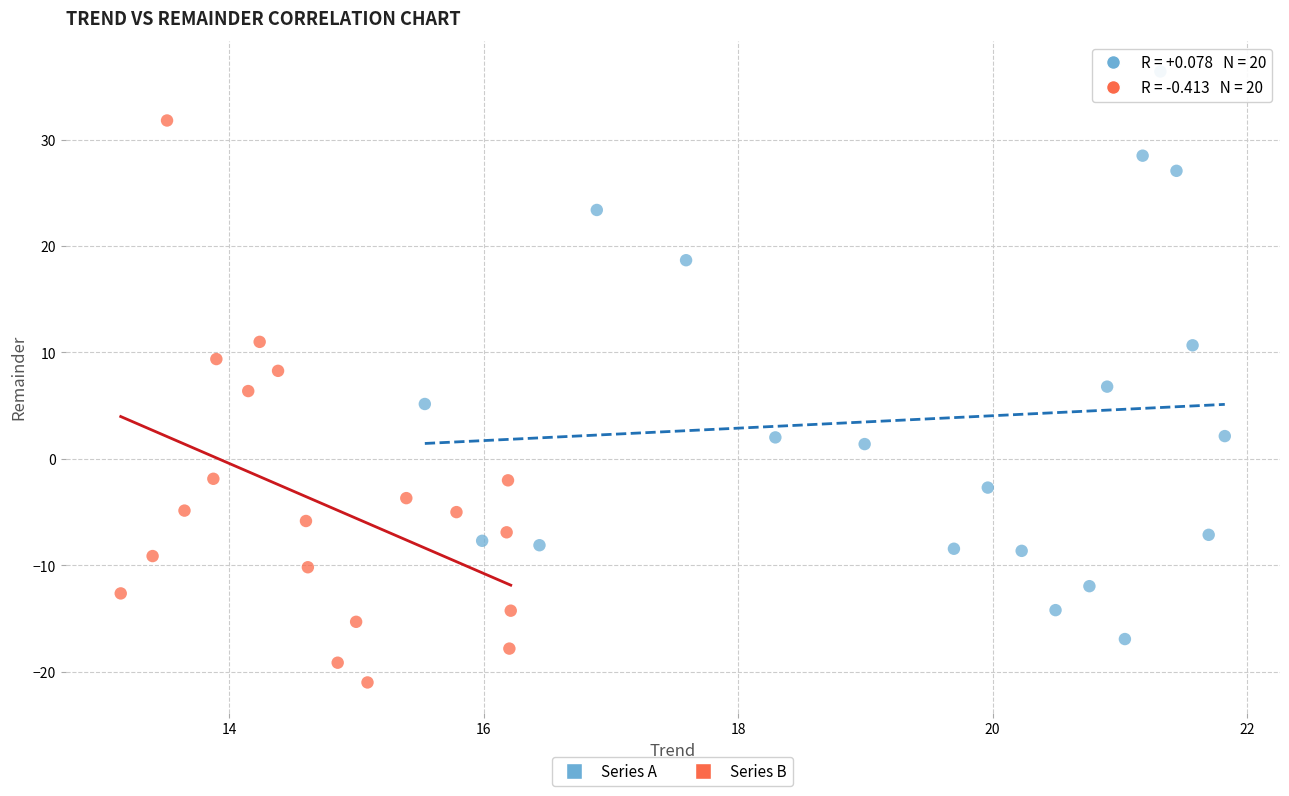

Which series contains the highest Y value?

Series A